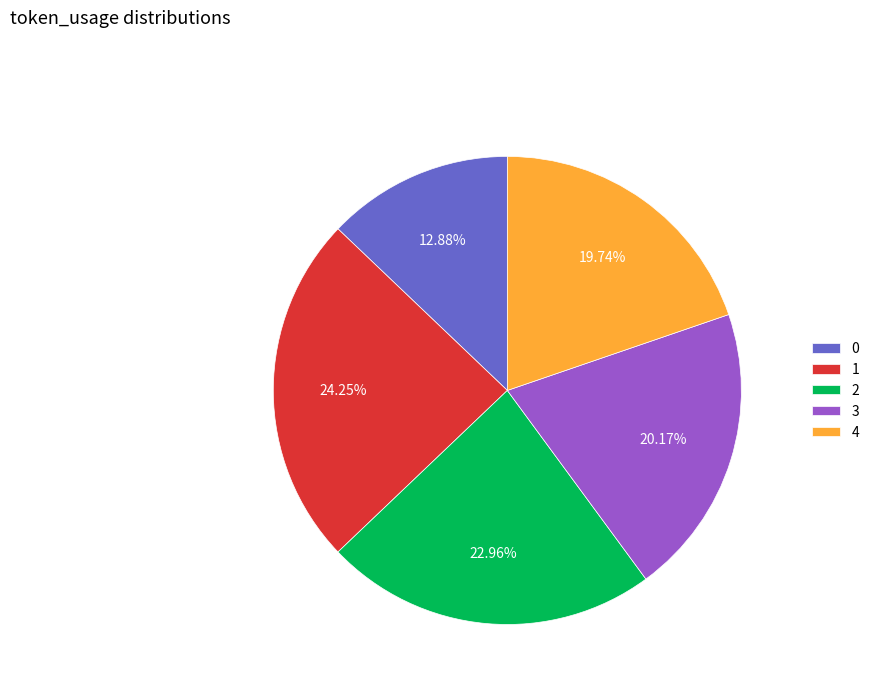

What is the ratio of the value at 1 to the value at 3?

1.2